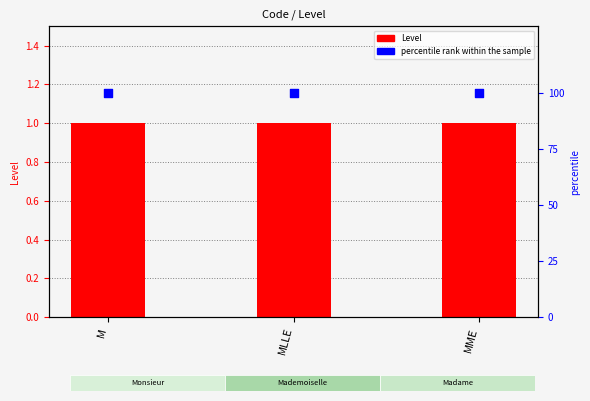

What is the total value across all series at MLLE?

101